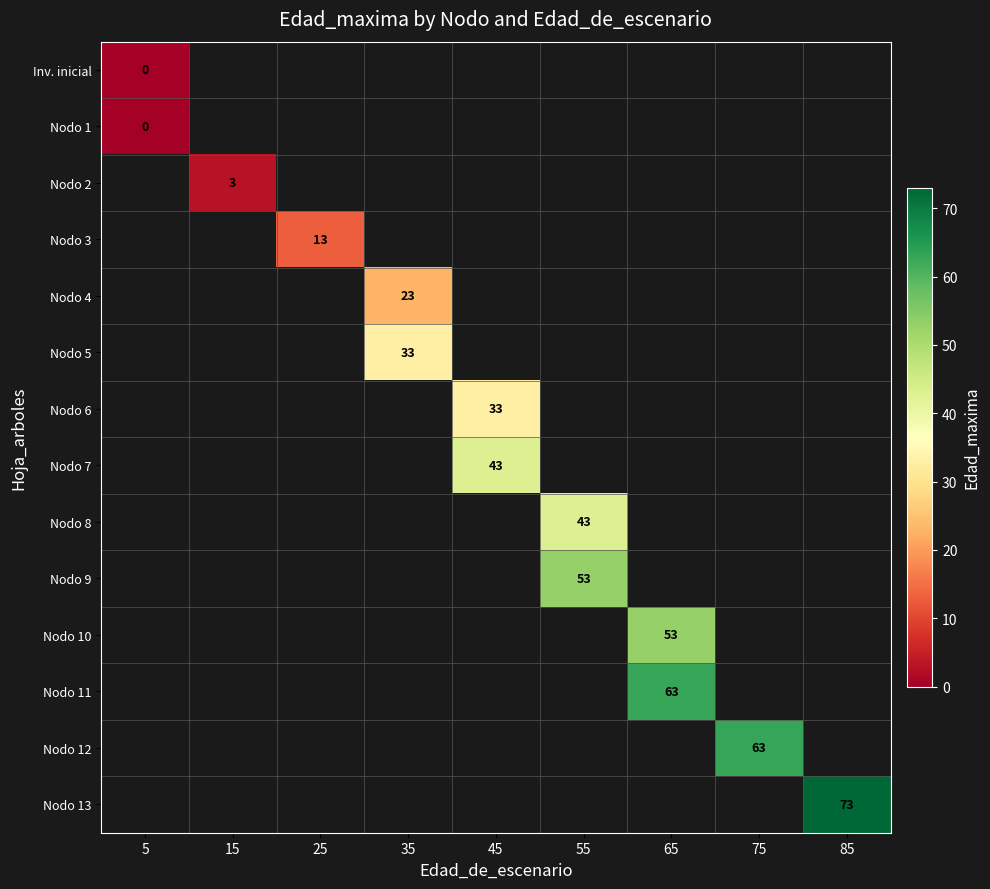

Between 65 and 75, which is larger?

75